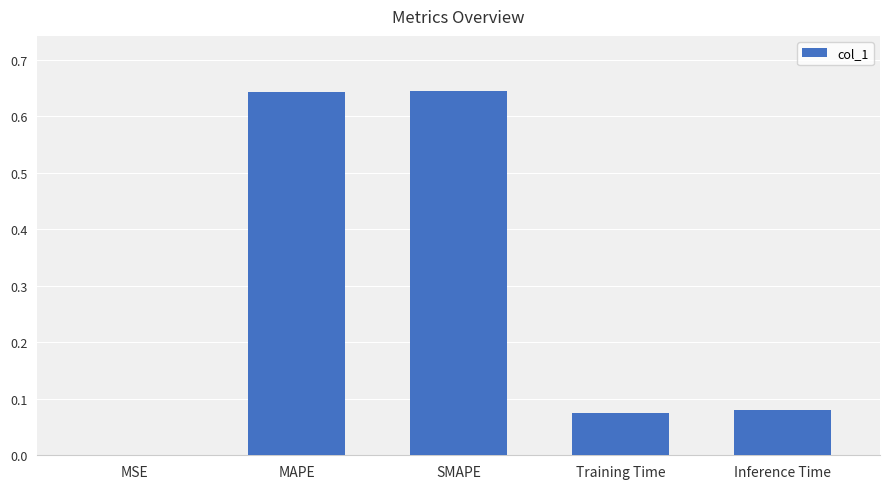

What is the sum of all values?

1.4